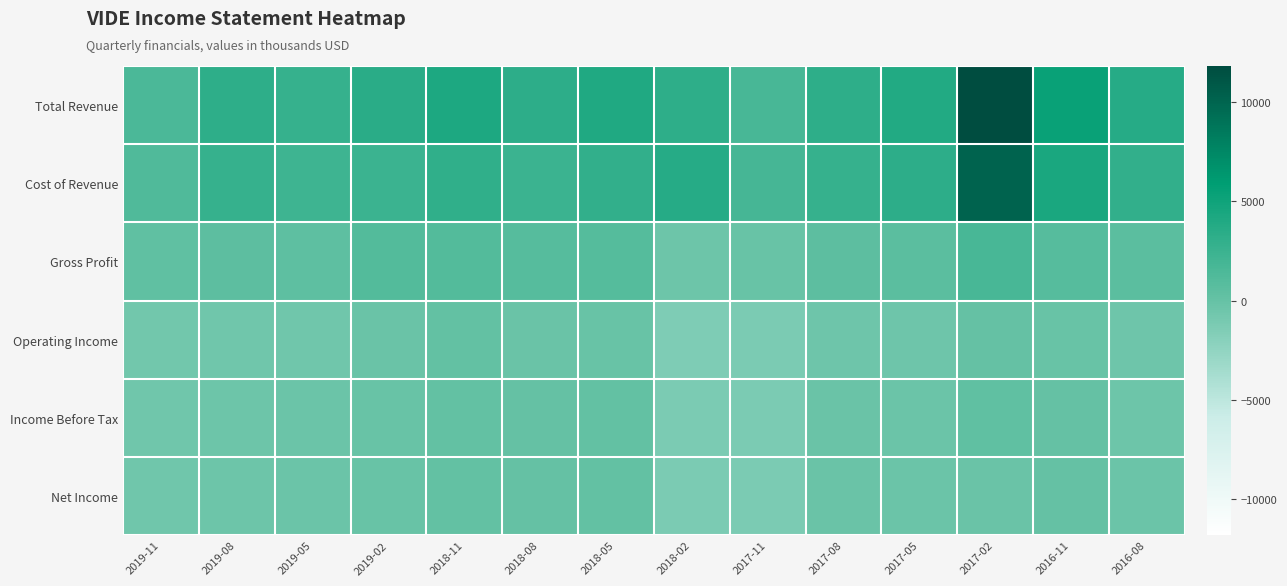

Reading right to left, list all the values displayed in this chart.

Total Revenue: 2016-08=3600	2016-11=5300	2017-02=11800	2017-05=3900	2017-08=3200	2017-11=1700	2018-02=3200	2018-05=4000	2018-08=3300	2018-11=4200	2019-02=3500	2019-05=2700	2019-08=3200	2019-11=1500
Cost of Revenue: 2016-08=3000	2016-11=4400	2017-02=10100	2017-05=3300	2017-08=2700	2017-11=1800	2018-02=3600	2018-05=3000	2018-08=2400	2018-11=3100	2019-02=2400	2019-05=2300	2019-08=2700	2019-11=1200
Gross Profit: 2016-08=600	2016-11=900	2017-02=1700	2017-05=600	2017-08=500	2017-11=-100	2018-02=-400	2018-05=1000	2018-08=900	2018-11=1100	2019-02=1100	2019-05=400	2019-08=500	2019-11=300
Operating Income: 2016-08=-500	2016-11=-100	2017-02=0	2017-05=-500	2017-08=-500	2017-11=-1200	2018-02=-1400	2018-05=-100	2018-08=-200	2018-11=100	2019-02=-200	2019-05=-600	2019-08=-600	2019-11=-700
Income Before Tax: 2016-08=-400	2016-11=0	2017-02=300	2017-05=-300	2017-08=-200	2017-11=-1200	2018-02=-1200	2018-05=100	2018-08=0	2018-11=100	2019-02=-100	2019-05=-300	2019-08=-400	2019-11=-600
Net Income: 2016-08=-300	2016-11=0	2017-02=-200	2017-05=-300	2017-08=-200	2017-11=-1200	2018-02=-1200	2018-05=100	2018-08=0	2018-11=100	2019-02=-100	2019-05=-300	2019-08=-400	2019-11=-600